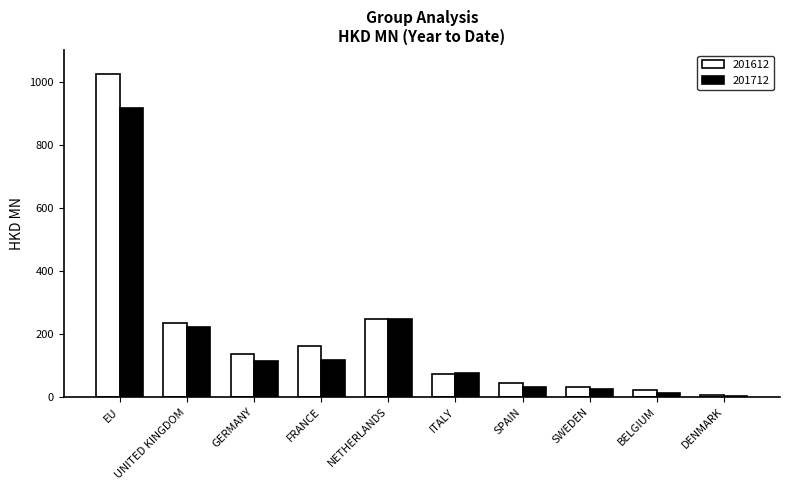

Read the 201712 value at BELGIUM.

12.1